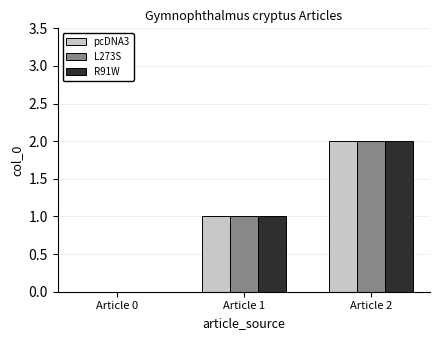

What is the sum of all R91W values?

3